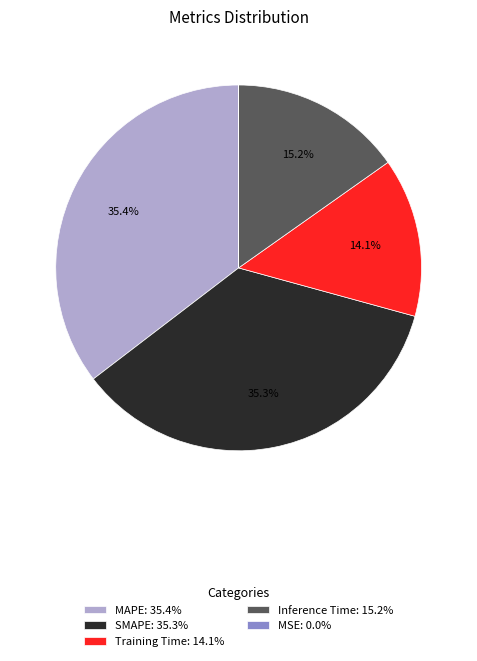

Which has a higher value, Inference Time: 15.2% or MAPE: 35.4%?

MAPE: 35.4%